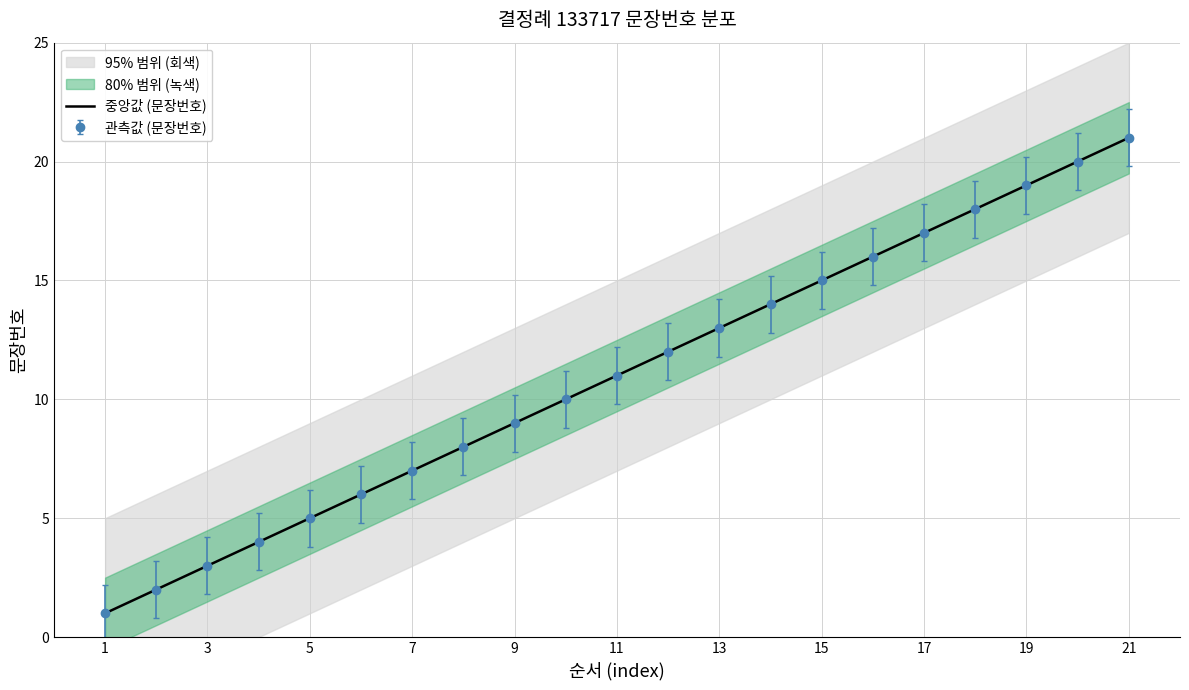

What is the value of the 11th point from the left?

11